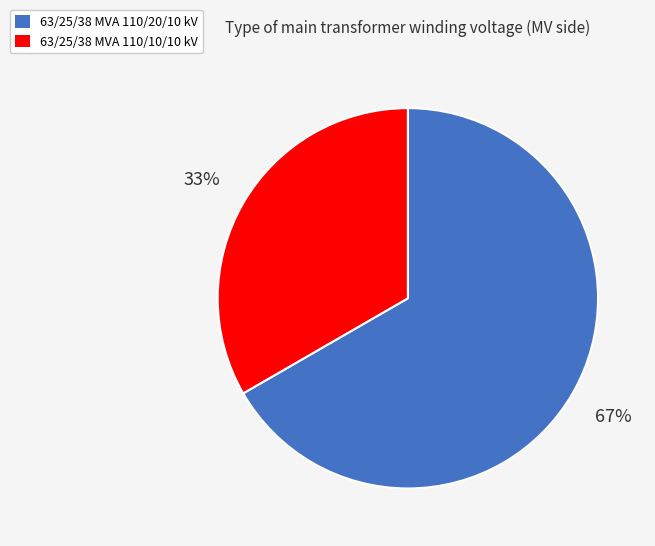

Rank the categories by value from highest to lowest.

63/25/38 MVA 110/20/10 kV, 63/25/38 MVA 110/10/10 kV